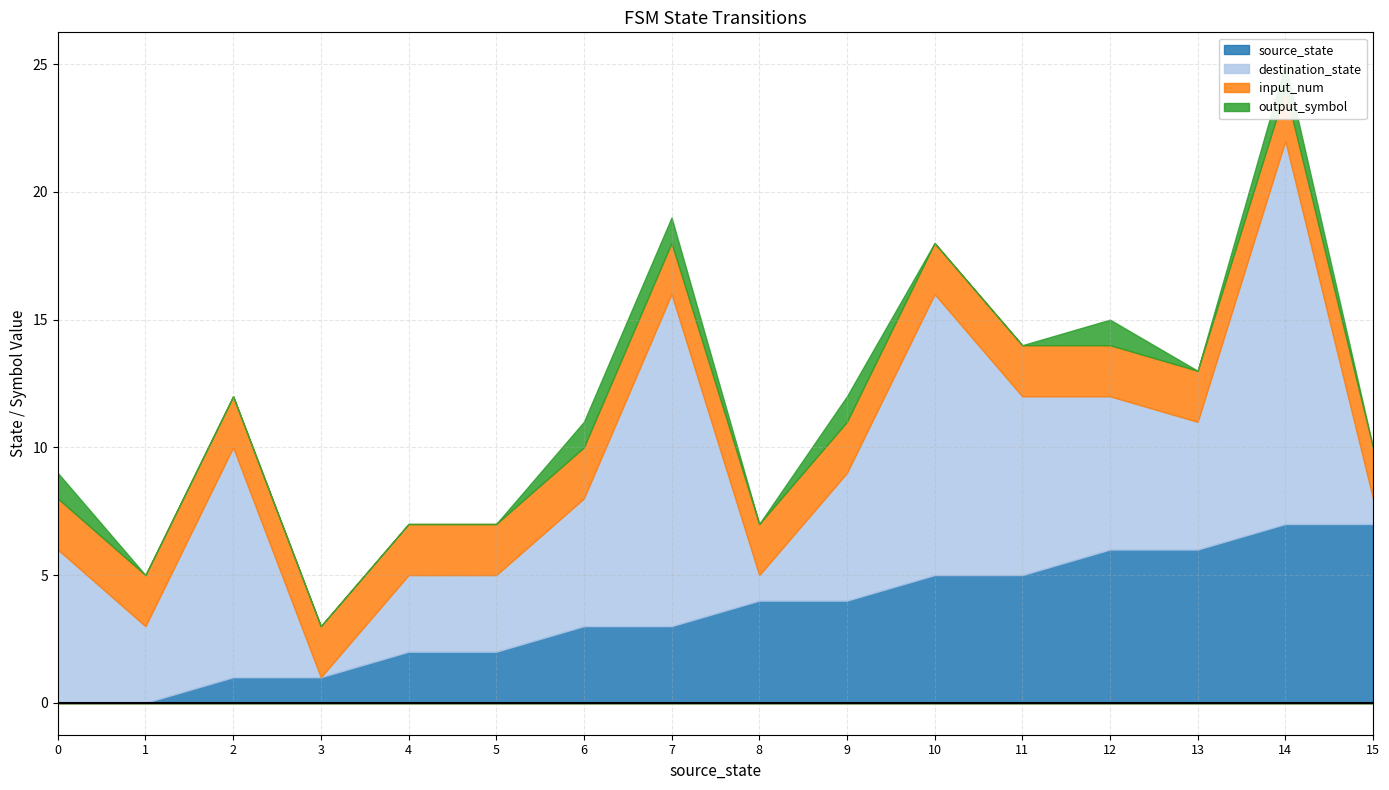

What is the total value across all series at 6?

11